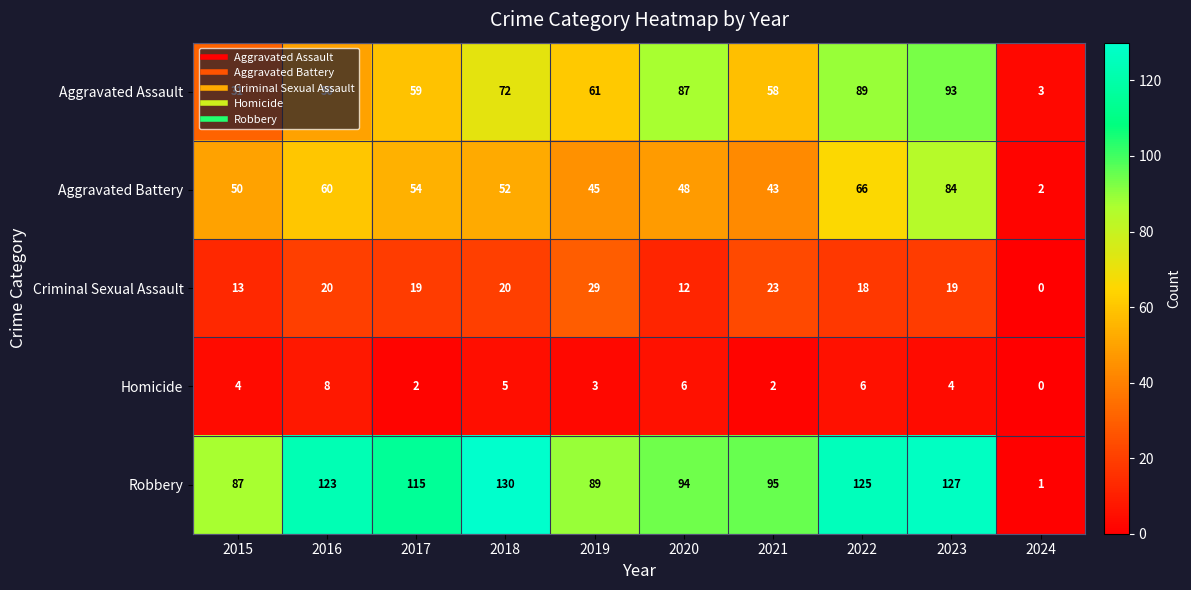

Is it true that Aggravated Assault equals 36 at 2019?

False